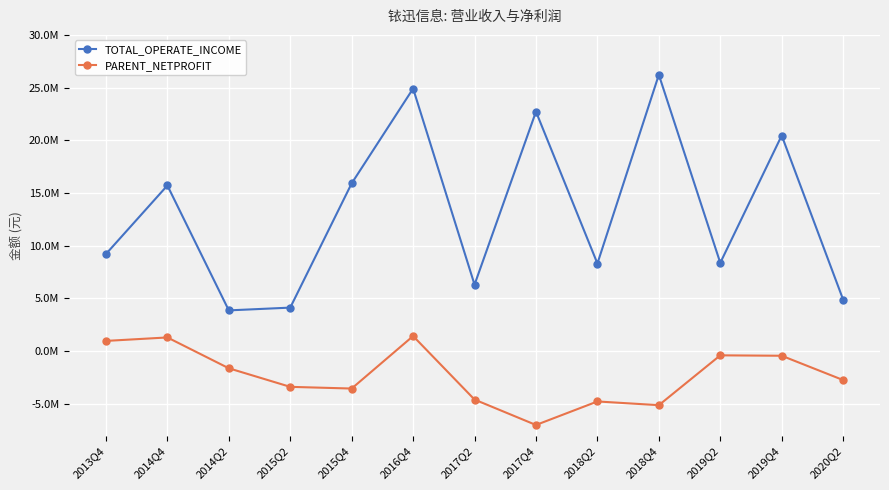

At which category does the chart reach its minimum across all series?

2017Q4